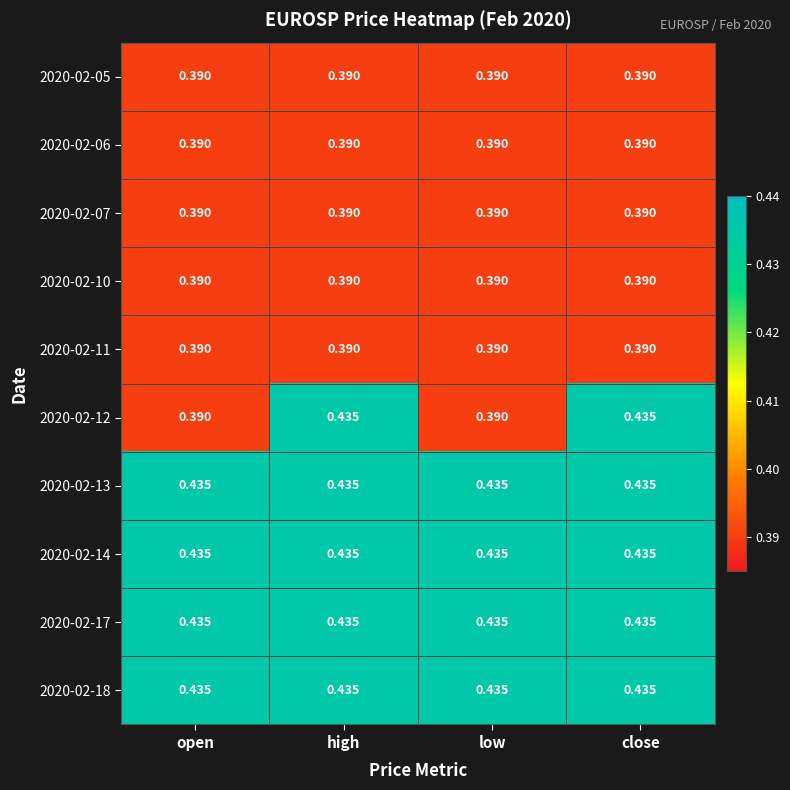

Count the number of categories in the chart.

4